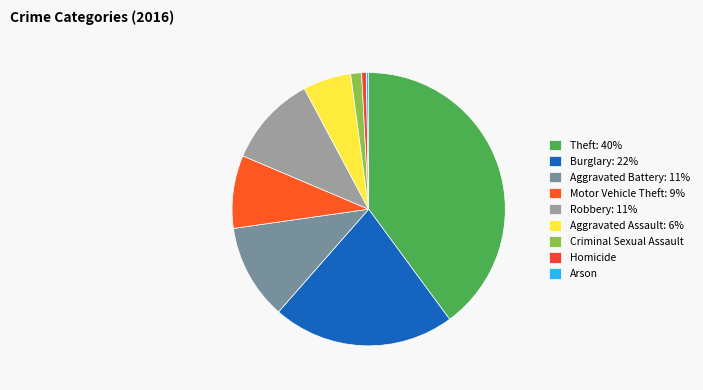

Is there any slice that represents more than half of the pie?

No